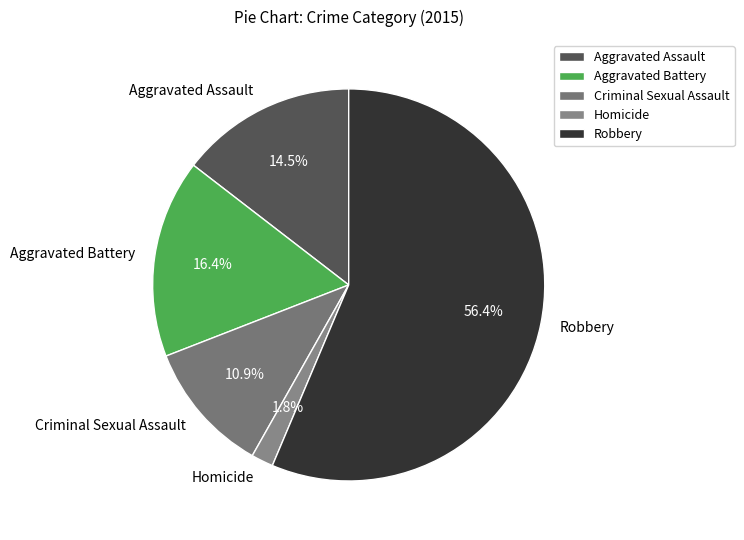

What is the majority slice?

Robbery